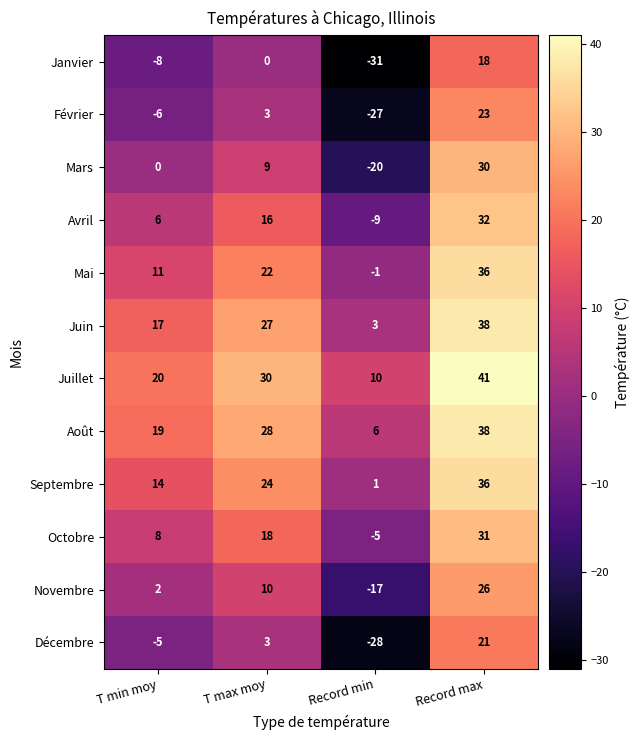

Count the Avril values in the range 6 to 32.

3